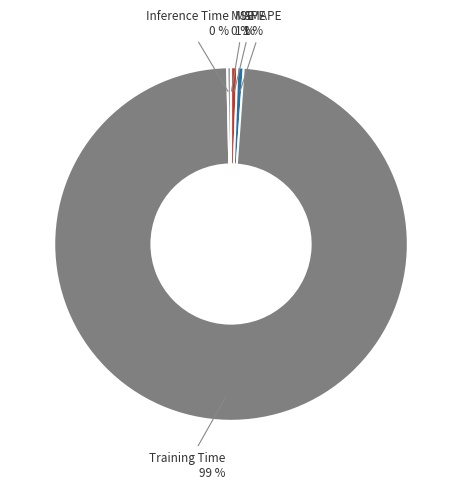

Does MAPE represent more than half of the total?

No